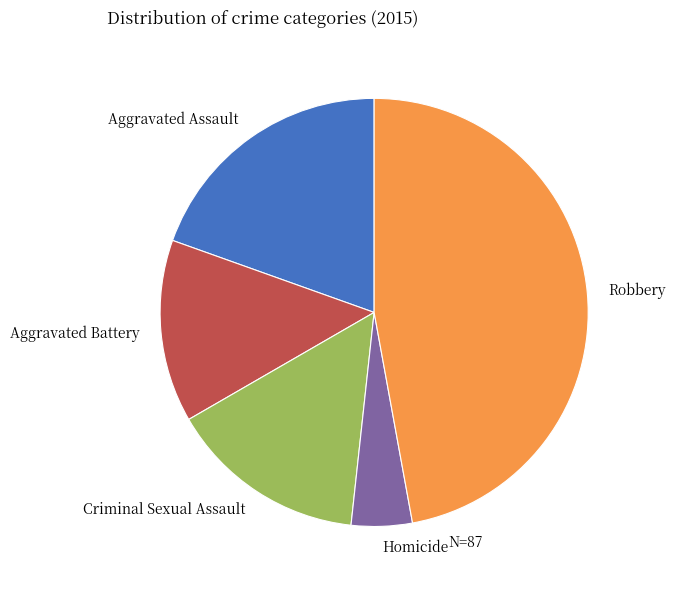

What is the smallest slice in the pie chart?

Homicide